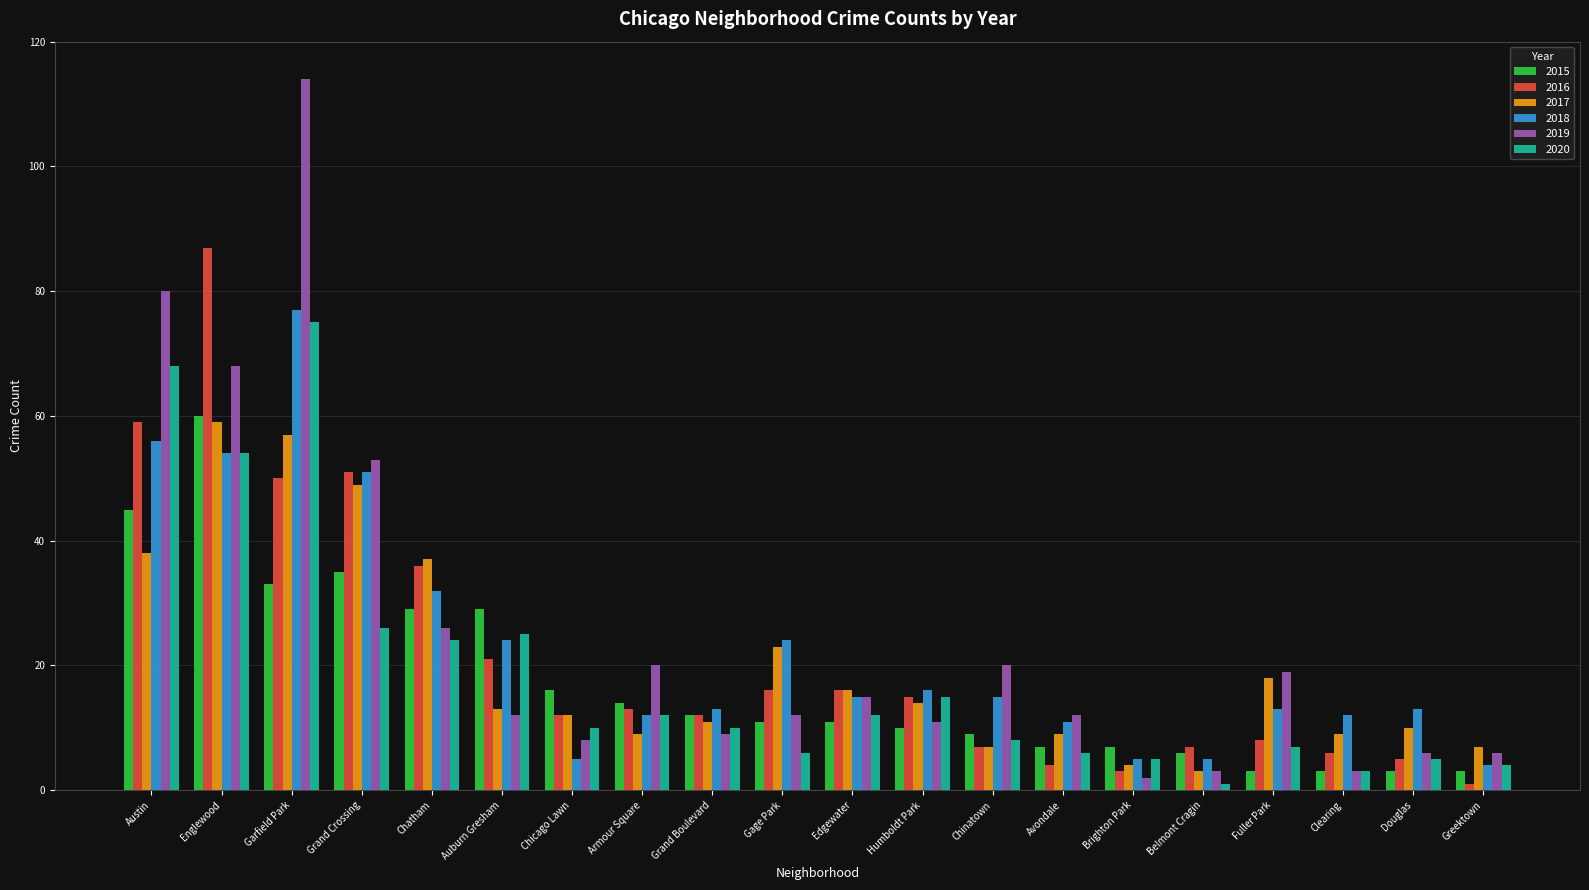

What is the sum of all 2017 values?

405